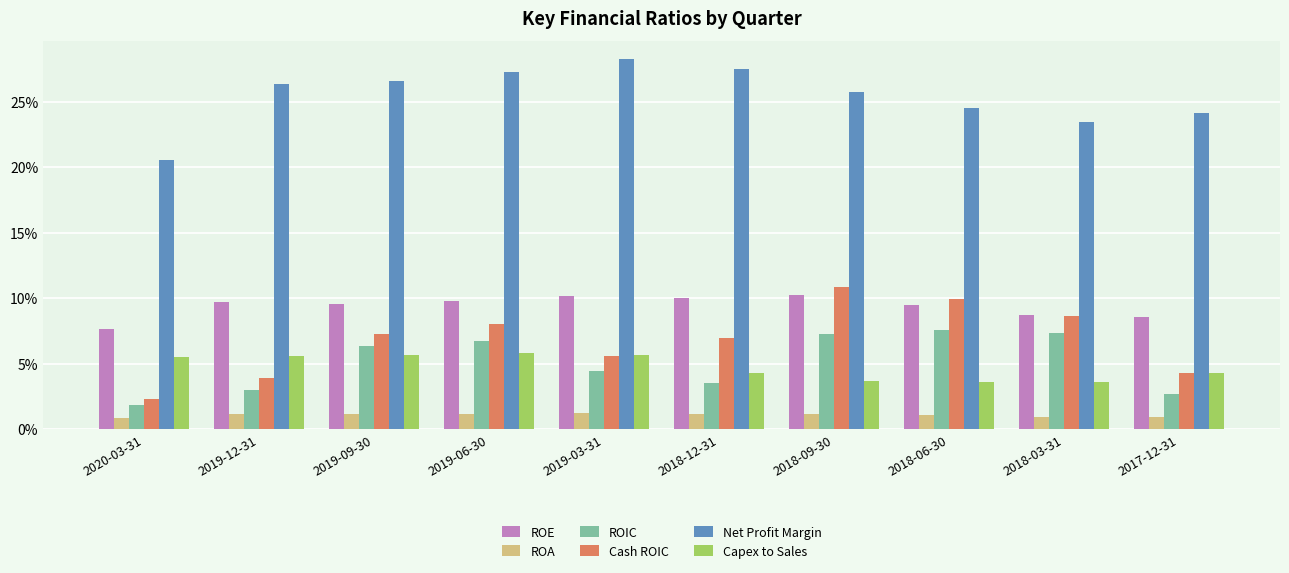

Which series has the largest total across all categories?

Net Profit Margin